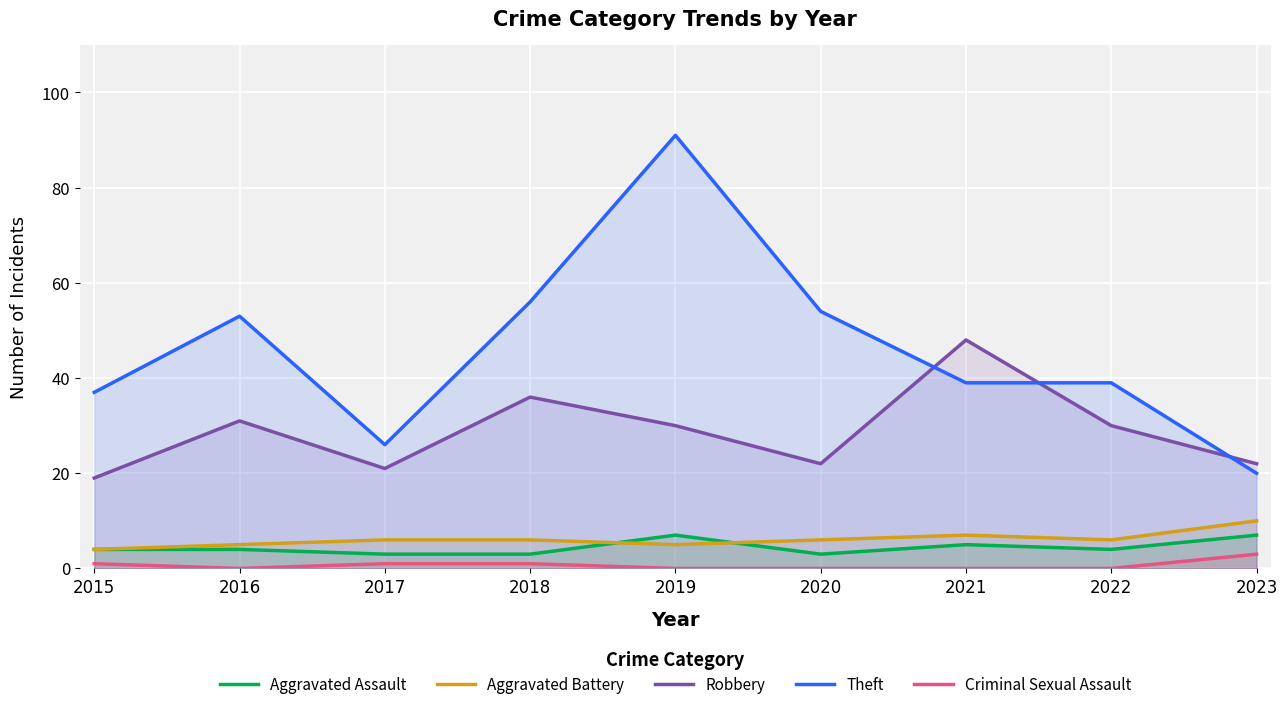

Which series has the largest range (max minus min)?

Theft